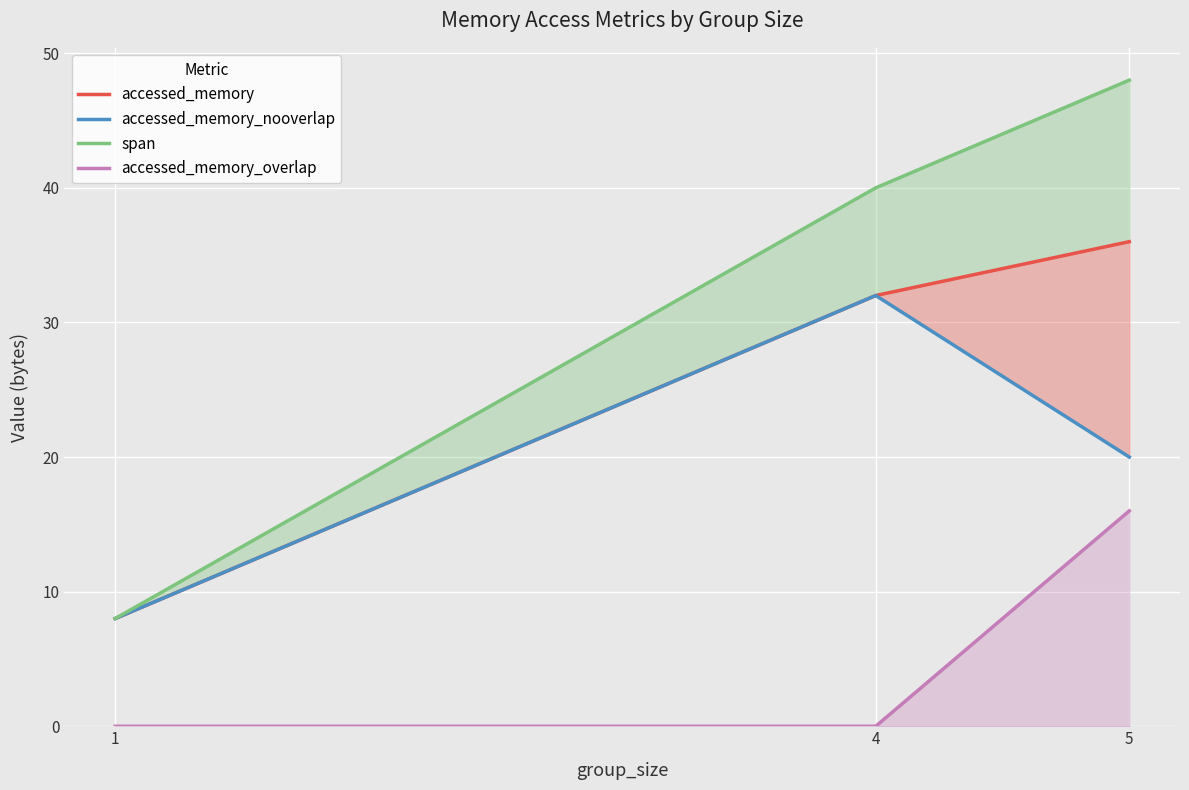

What is the lowest value of the span series?

8